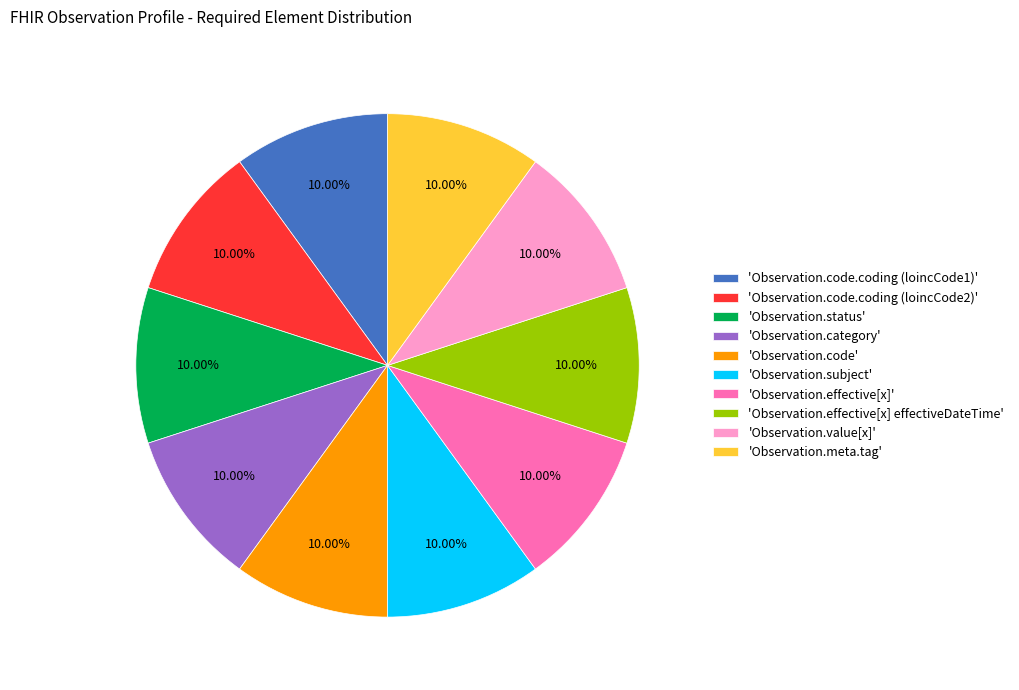

Is there a majority slice in this chart?

No